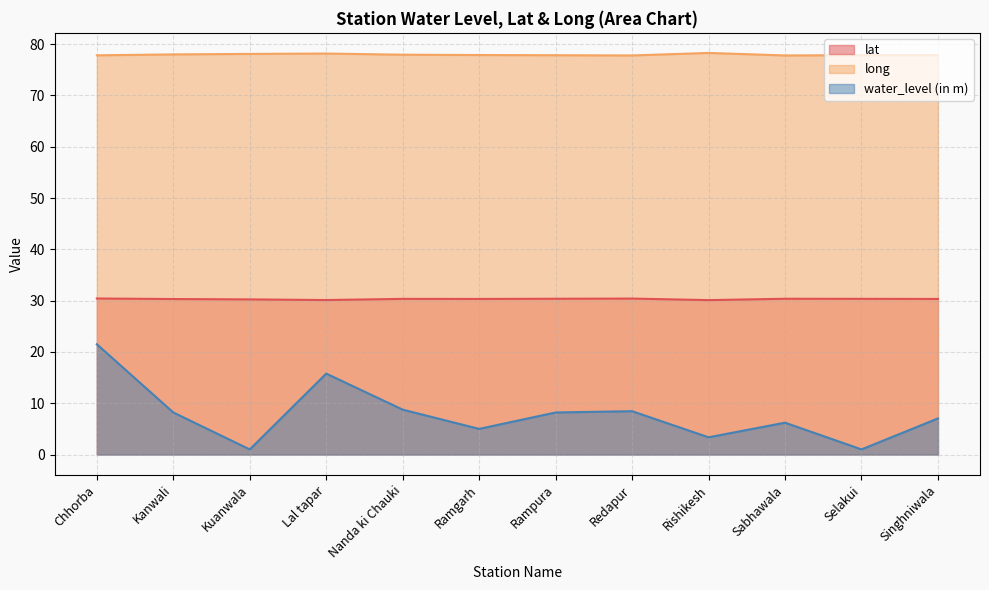

True or false: water_level (in m) and lat intersect in this chart.

False